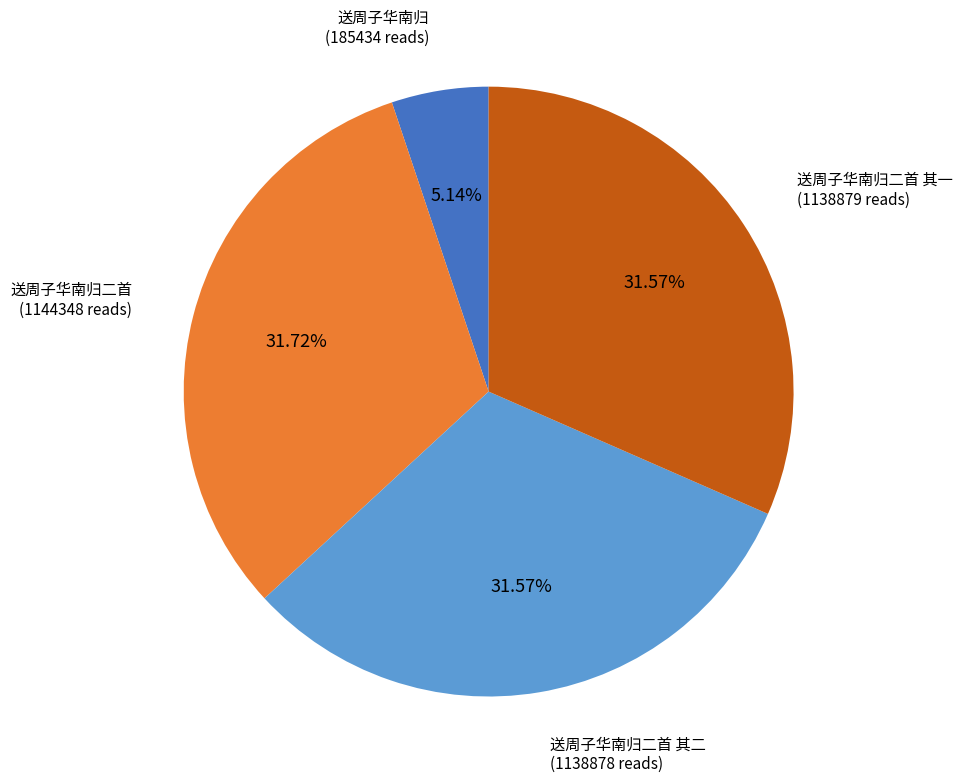

What percentage is the 送周子华南归二首 slice, to the nearest percent?

32%